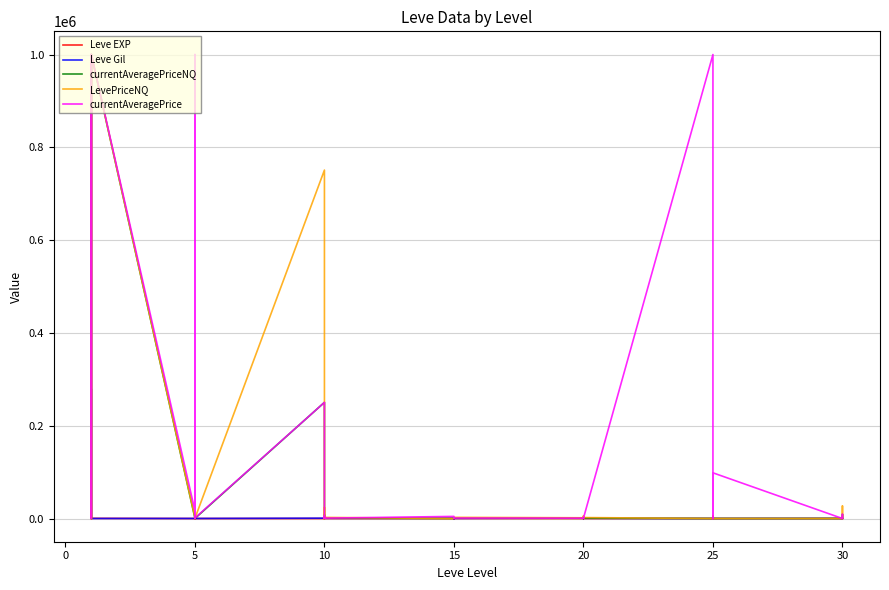

How many interior local peaks does the LevePriceNQ series have?

12